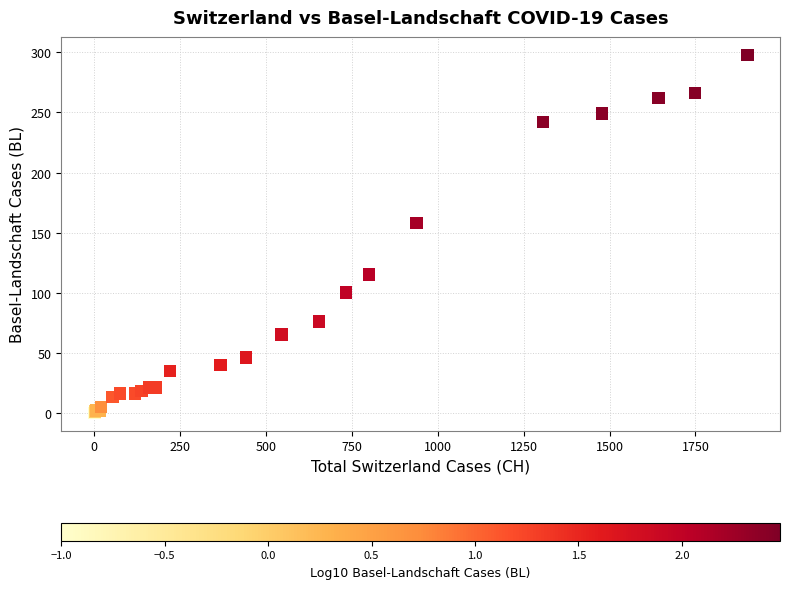

What Y value in the scatter plot is closest to 149?

158